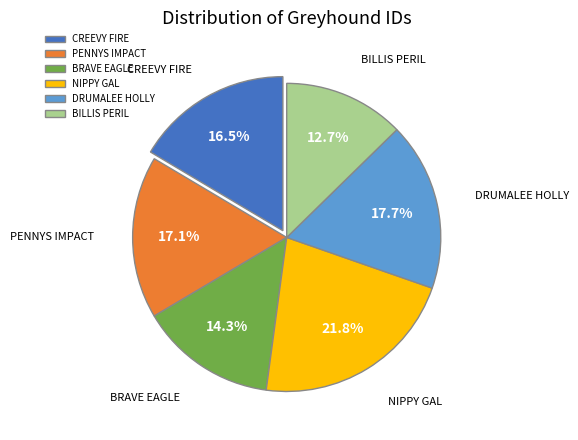

To the nearest percent, what is the average slice percentage?

17%